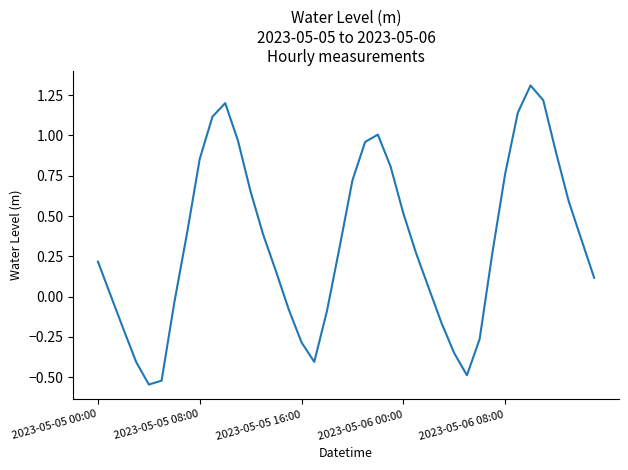

What is the difference between the maximum and minimum values?

1.9